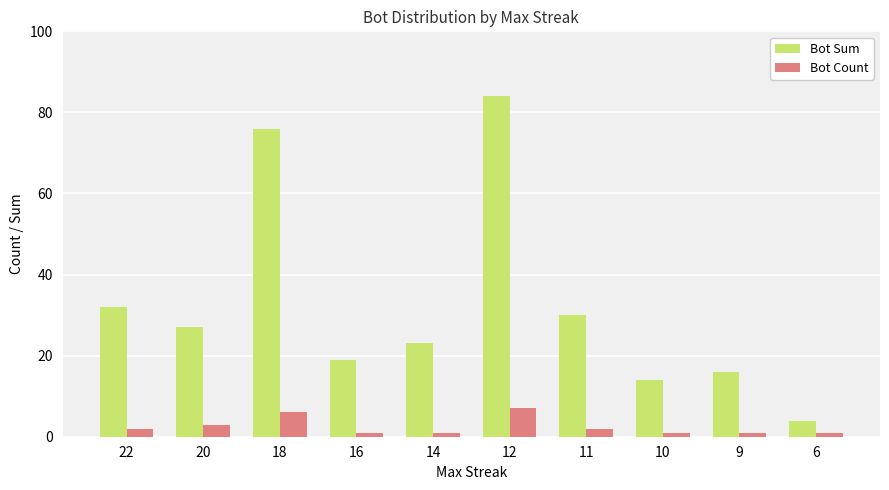

At which category does the chart reach its peak across all series?

12